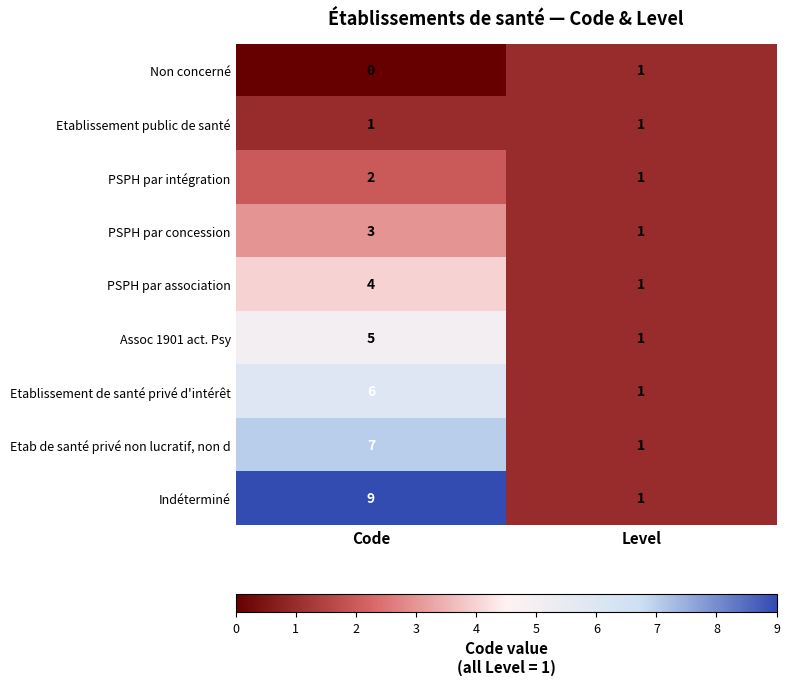

Reading right to left, transcribe all the data shown in this chart.

Non concerné: Level=1	Code=0
Etablissement public de santé: Level=1	Code=1
PSPH par intégration: Level=1	Code=2
PSPH par concession: Level=1	Code=3
PSPH par association: Level=1	Code=4
Assoc 1901 act. Psy: Level=1	Code=5
Etablissement de santé privé d'intérêt: Level=1	Code=6
Etab de santé privé non lucratif, non d: Level=1	Code=7
Indéterminé: Level=1	Code=9